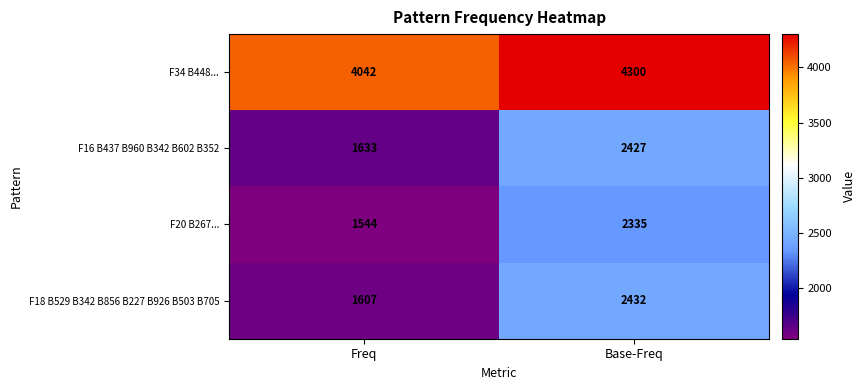

What is the difference between the maximum and minimum values in the F16 B437 B960 B342 B602 B352 series?

794